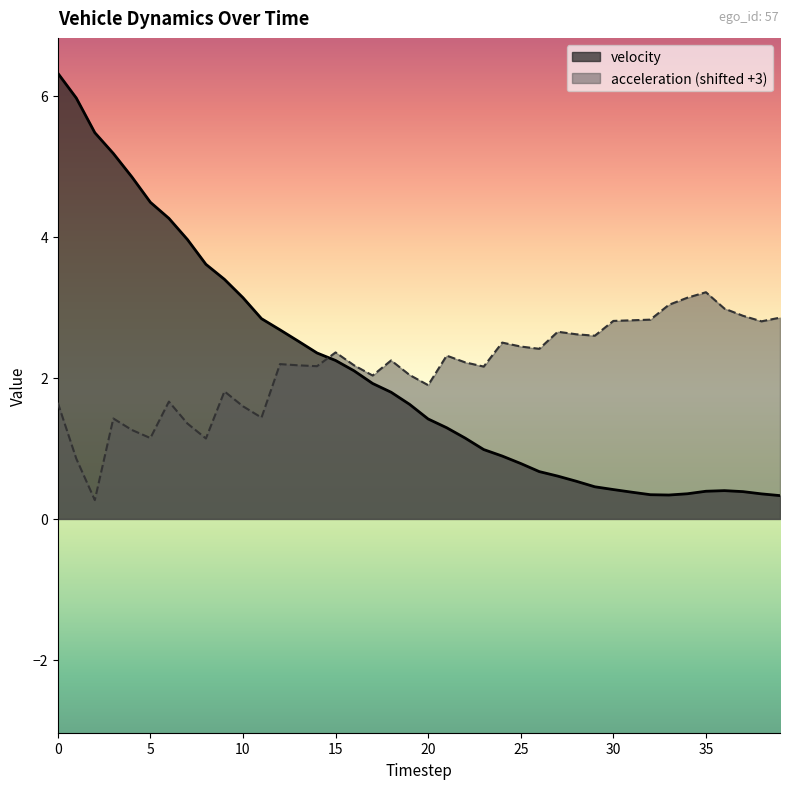

True or false: acceleration has a value of 2.6 at 29.

True